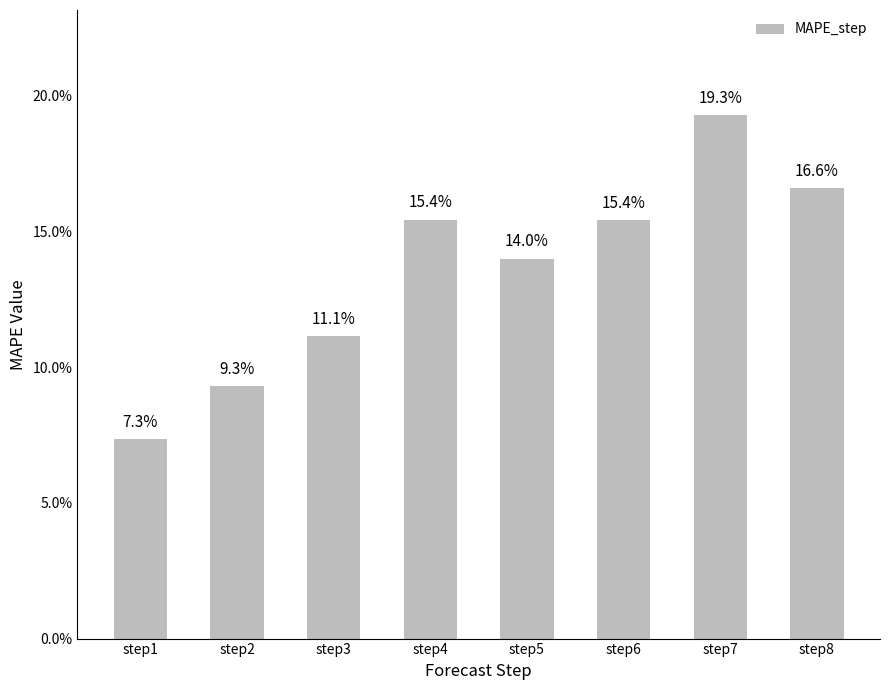

Are the bars horizontal?

No